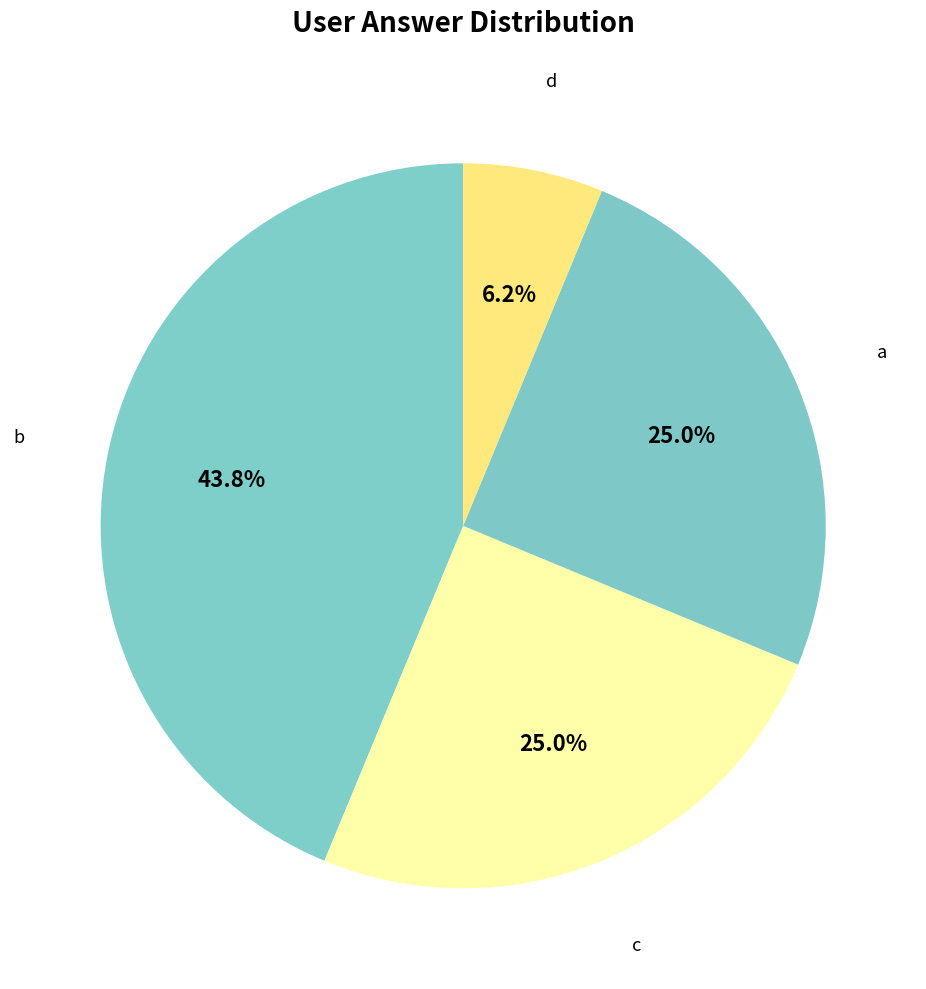

Which slice is the smallest?

d